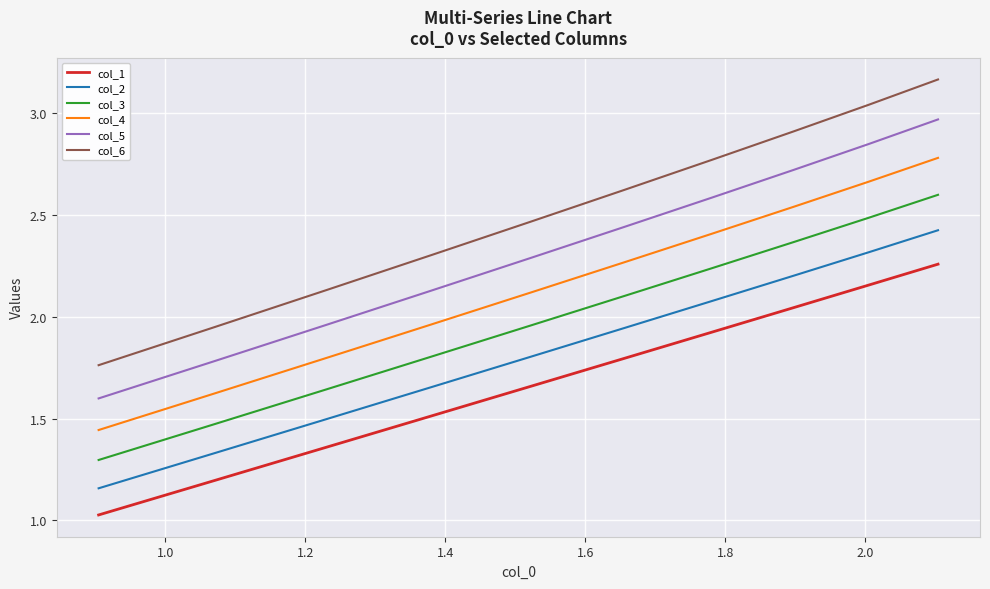

Which series has the widest spread of values?

col_6